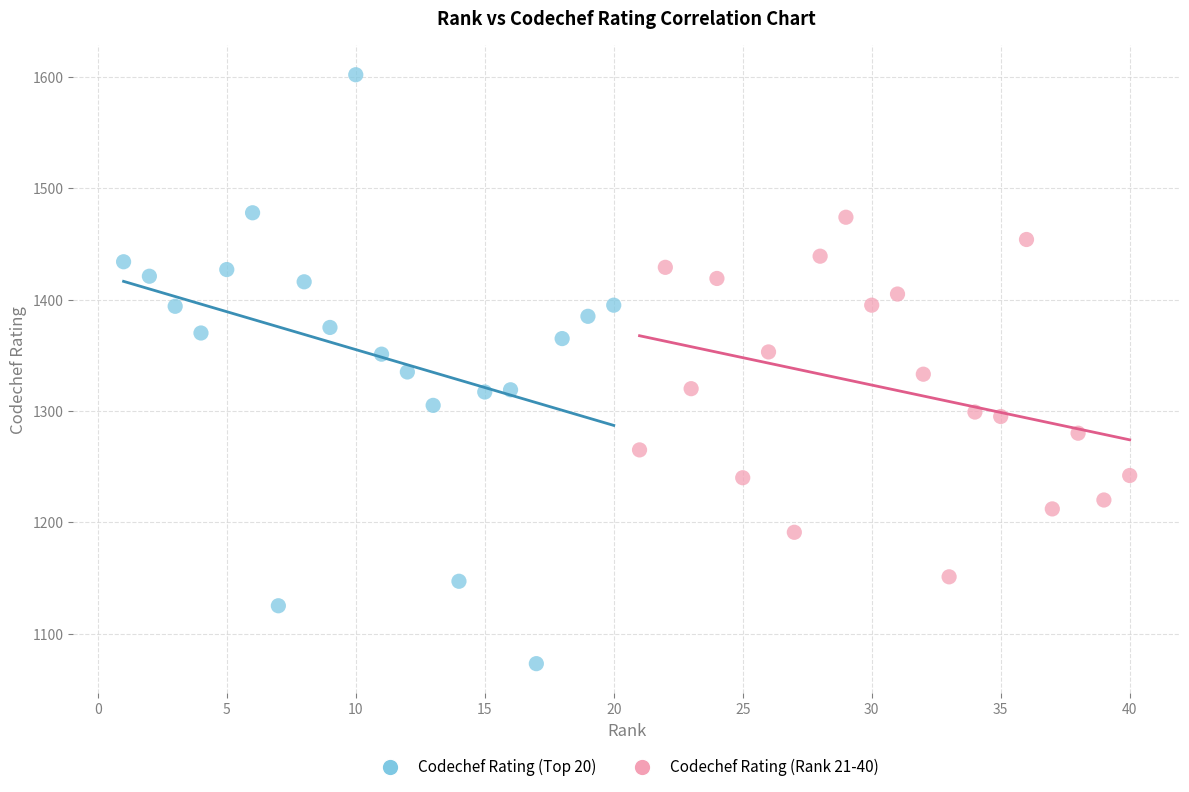

What are all the series names shown in the legend?

Codechef Rating (Top 20), Codechef Rating (Rank 21-40)